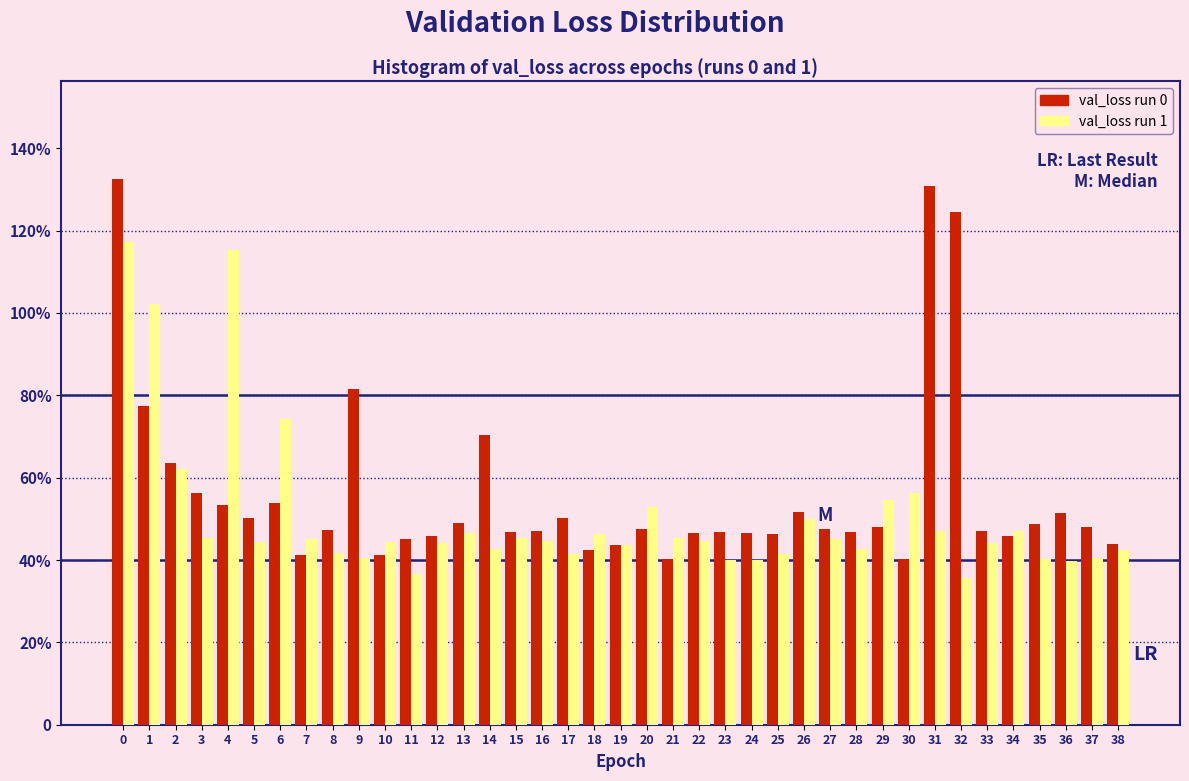

What are all the series names shown in the legend?

val_loss run 0, val_loss run 1